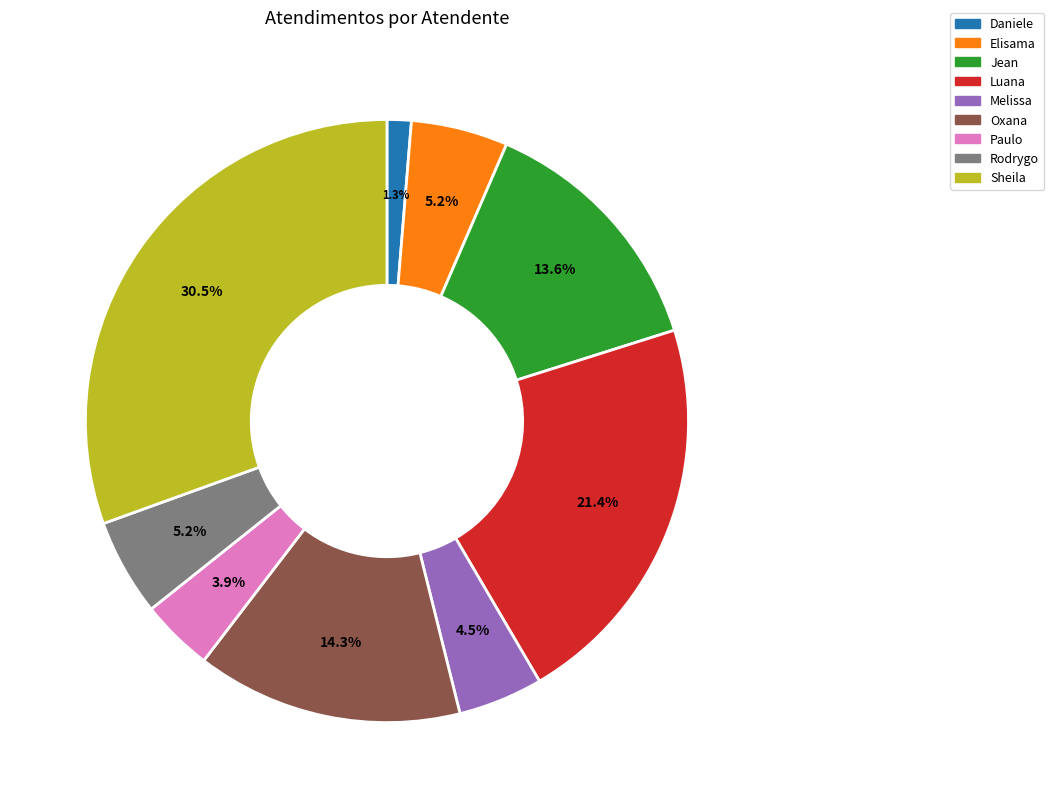

Which category has the biggest portion of the pie?

Sheila